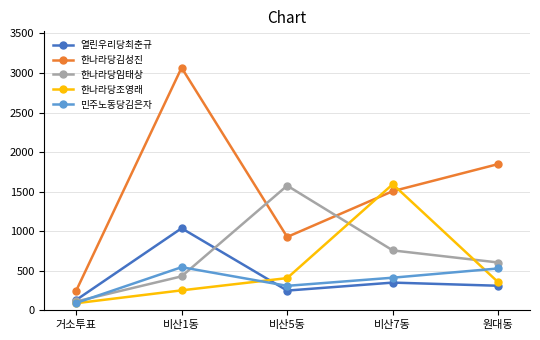

Reading left to right, list all the values displayed in this chart.

열린우리당최춘규: 거소투표=129	비산1동=1037	비산5동=249	비산7동=350	원대동=310
한나라당김성진: 거소투표=243	비산1동=3067	비산5동=927	비산7동=1506	원대동=1849
한나라당임태상: 거소투표=111	비산1동=429	비산5동=1576	비산7동=757	원대동=604
한나라당조영래: 거소투표=89	비산1동=252	비산5동=407	비산7동=1594	원대동=353
민주노동당김은자: 거소투표=92	비산1동=545	비산5동=309	비산7동=412	원대동=529